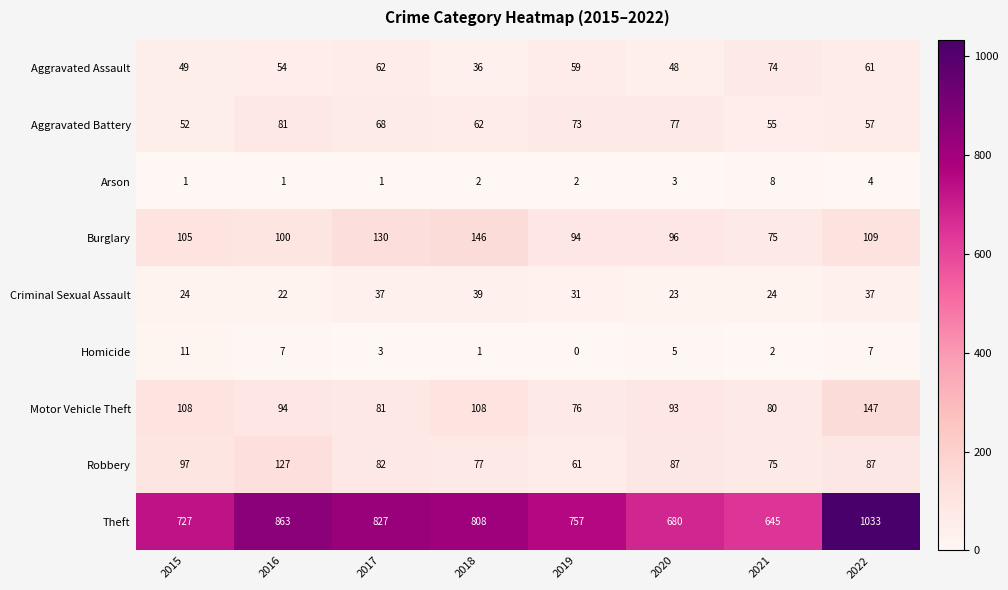

Is it true that Aggravated Assault equals 48 at 2020?

True